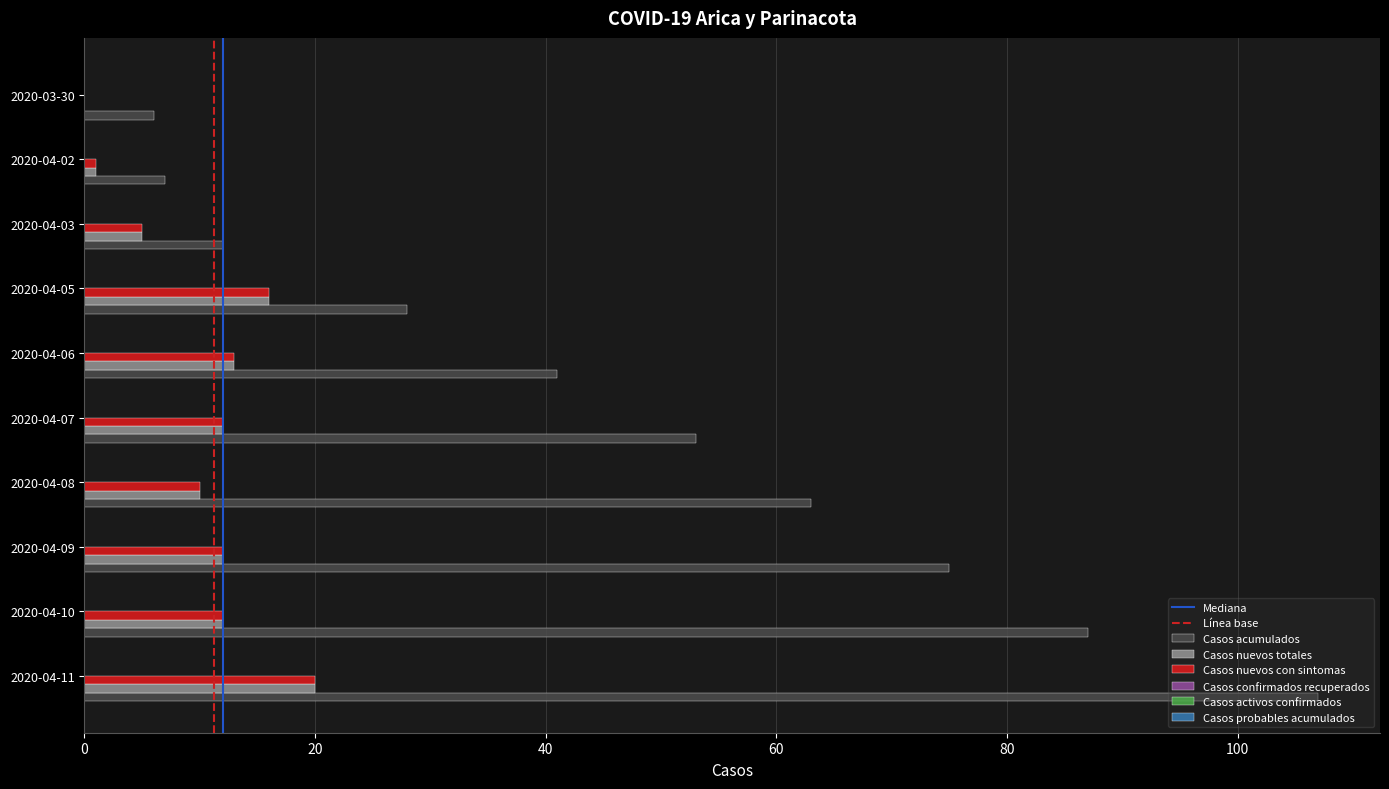

The value of Casos nuevos totales at 2020-04-08 is 10. True or false?

True